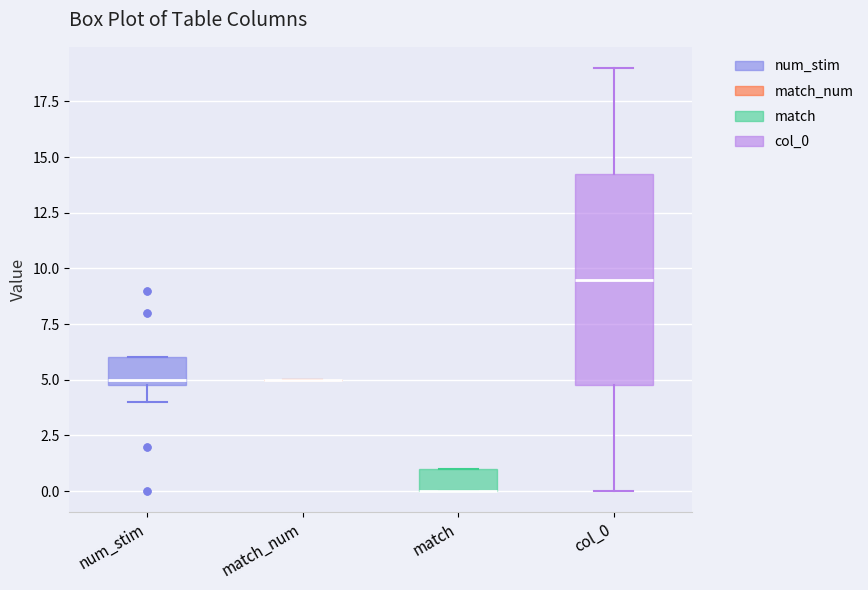

Where is the lower edge of the box for match on the y-axis? The values are not printed on the chart, so give them approximately, as read against the axis.

0.0